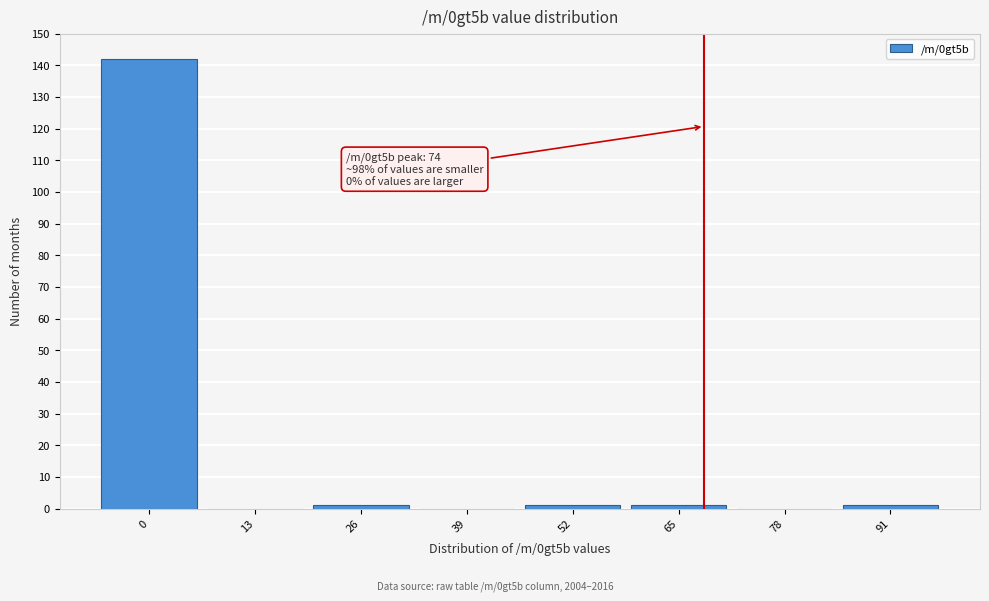

Reading left to right, extract all data points from this chart.

0=142	13=0	26=1	39=0	52=1	65=1	78=0	91=1